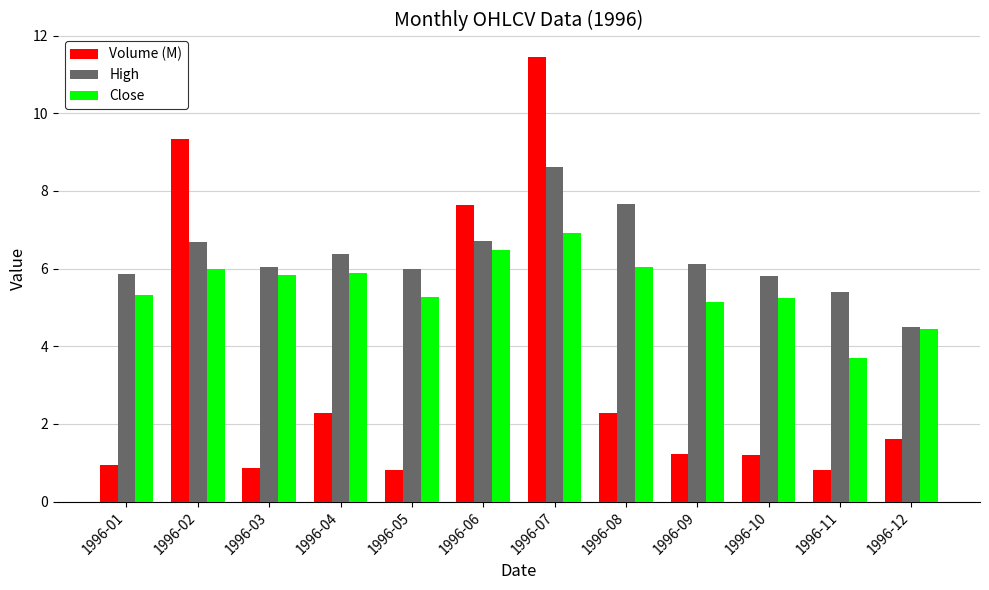

List the series in order of their peak value, highest first.

Volume (M), High, Close